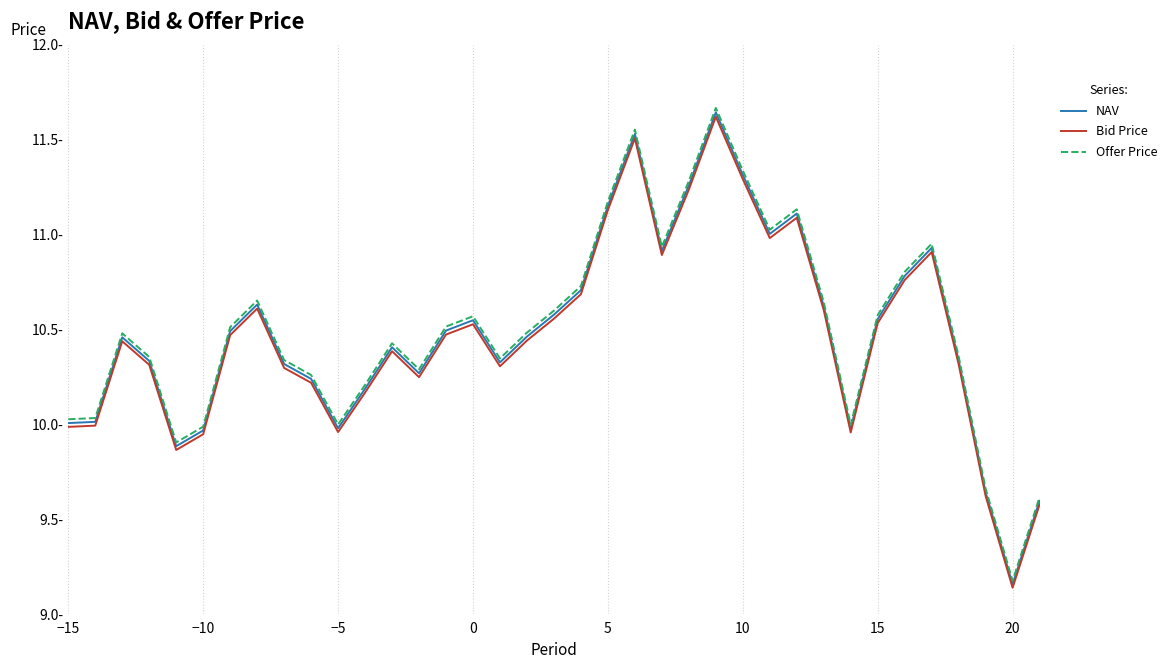

Does the chart have visible grid lines?

Yes